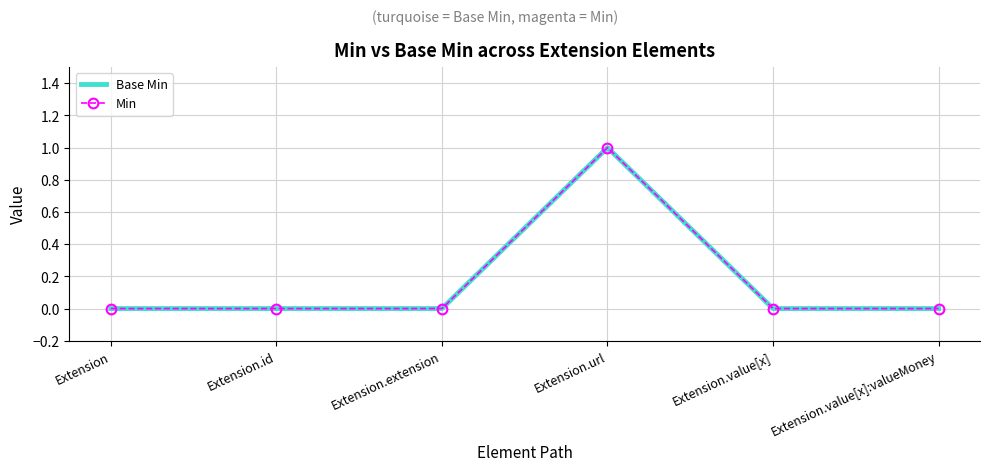

True or false: Min and Base Min cross at least once.

False